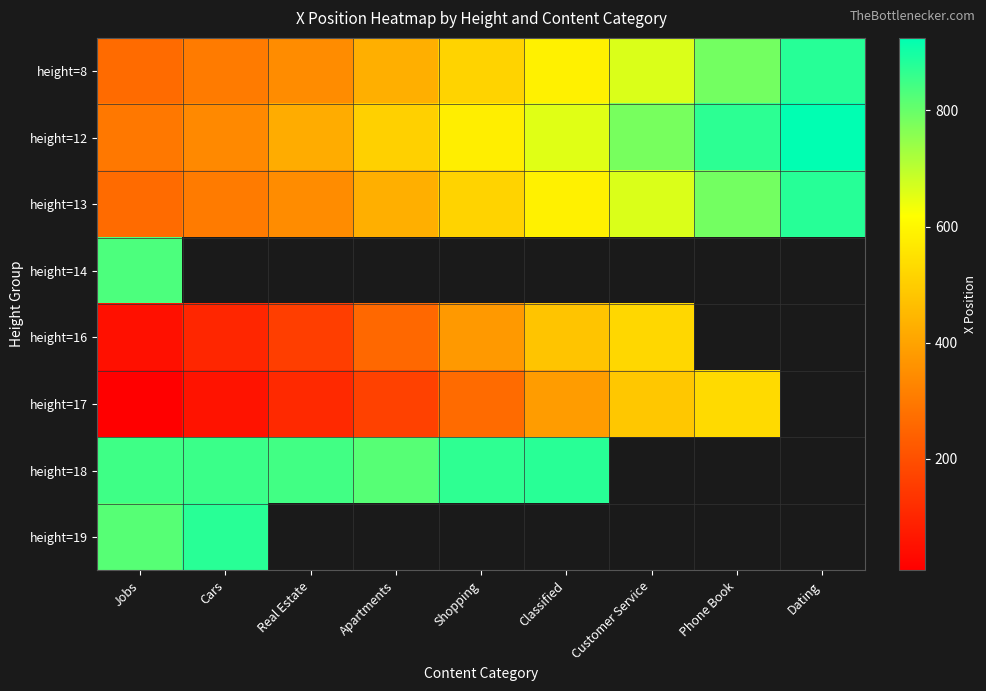

What is the difference between the maximum and minimum values in the height=19 series?

54.0